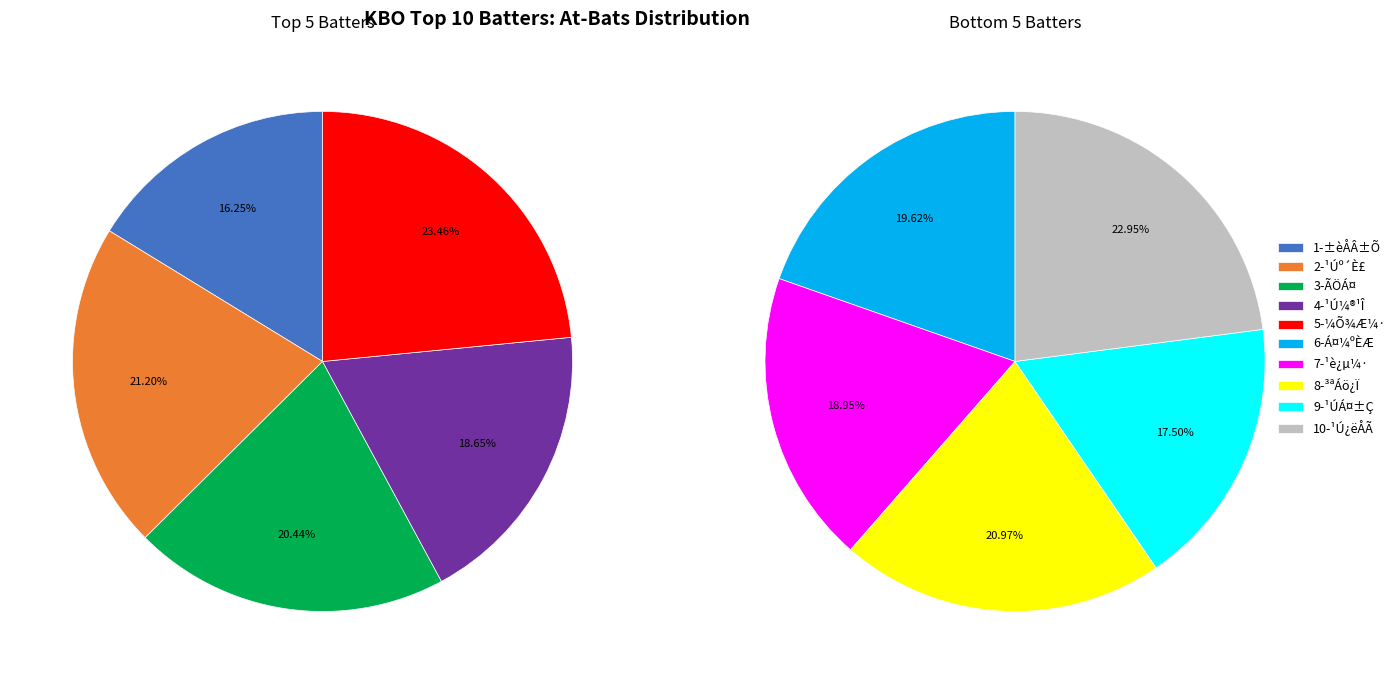

Which category has the smallest portion of the pie?

1-±èÅÂ±Õ